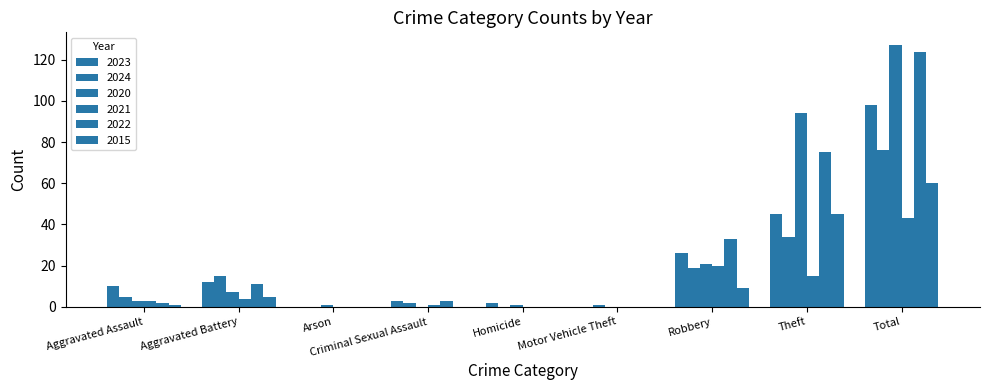

List the labels in order of 2022 value, smallest first.

Arson, Homicide, Motor Vehicle Theft, Aggravated Assault, Criminal Sexual Assault, Aggravated Battery, Robbery, Theft, Total